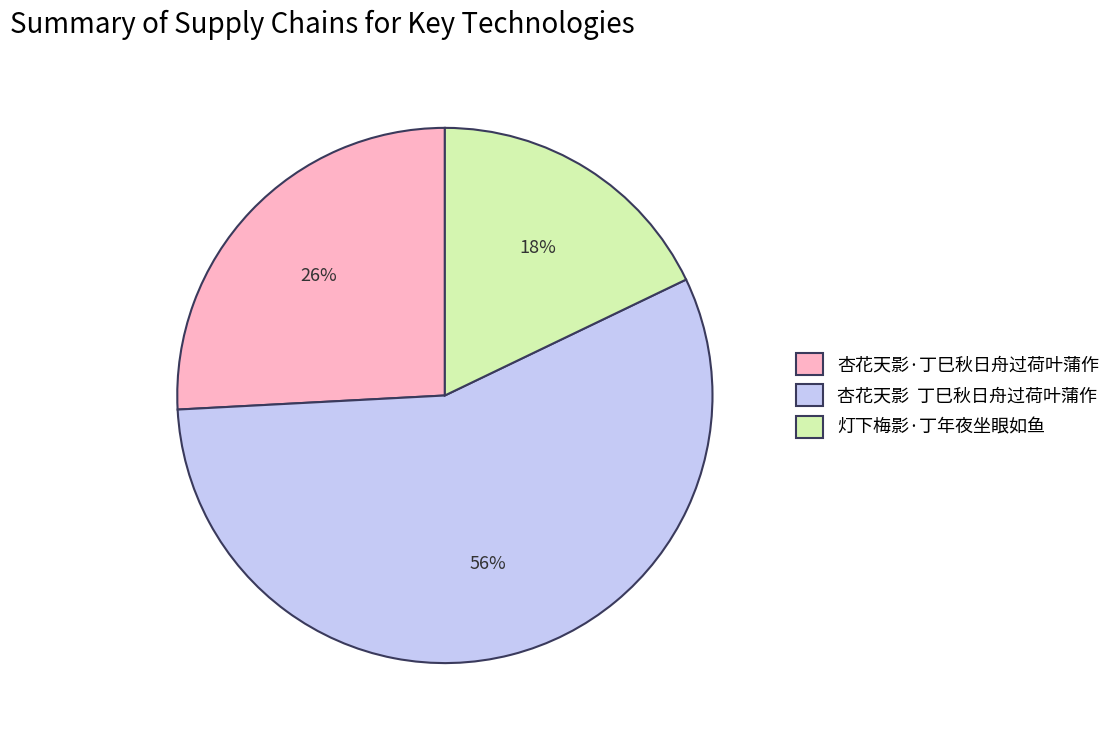

Approximately how many times larger is the value at 灯下梅影·丁年夜坐眼如鱼 compared to 杏花天影·丁巳秋日舟过荷叶蒲作?

0.7